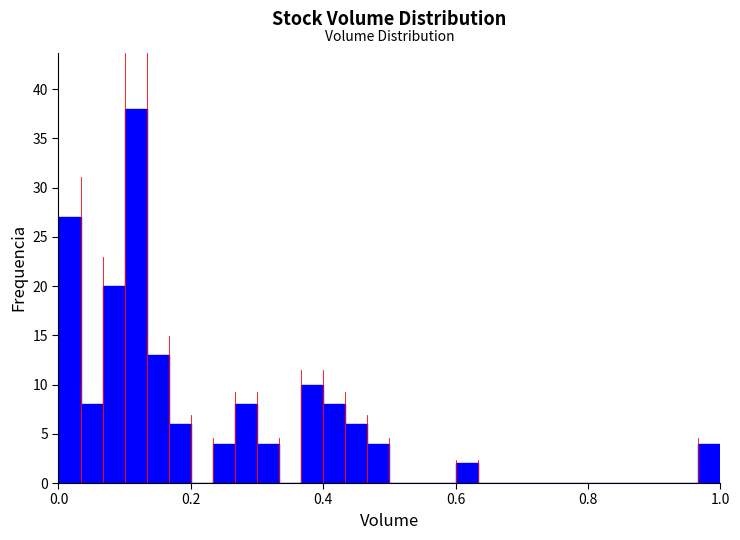

Read against the x-axis, roughly where is the centre of the tallest bar?

0.12